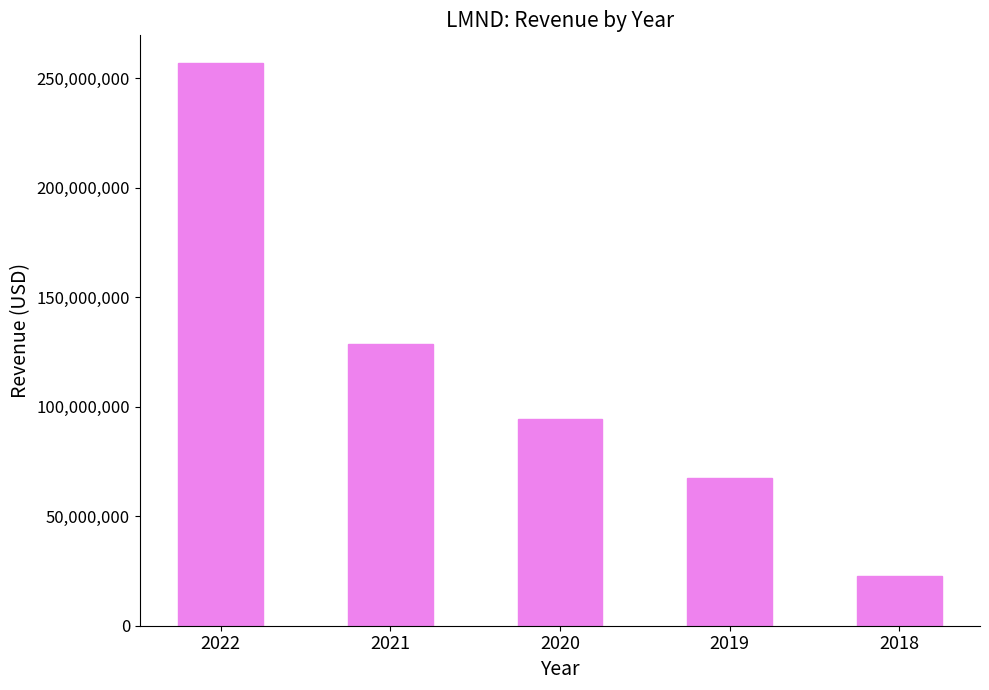

Are the bars horizontal?

No